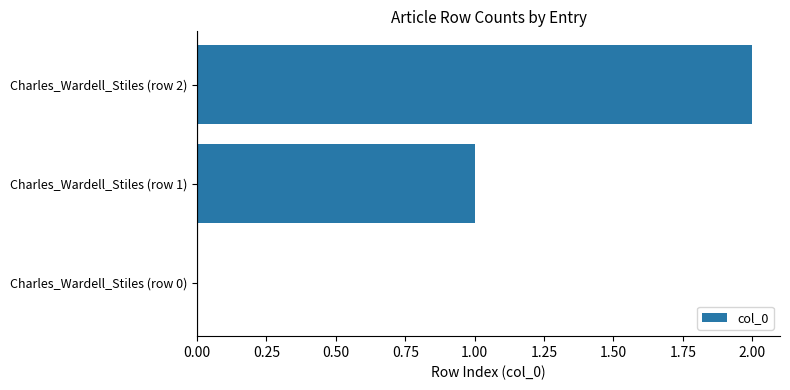

What is the change in value from Charles_Wardell_Stiles (row 0) to Charles_Wardell_Stiles (row 2)?

+2